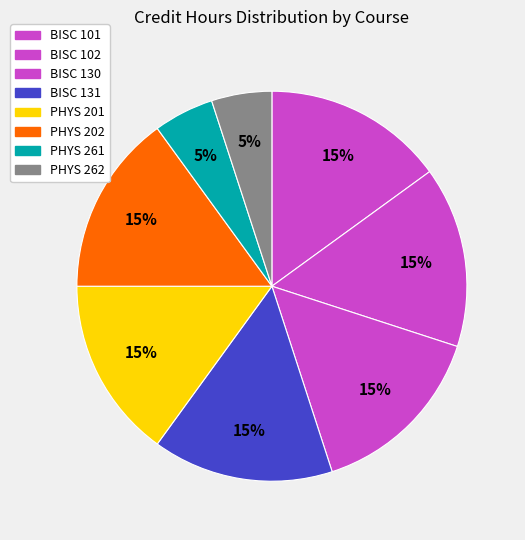

How many segments does this pie chart have?

8